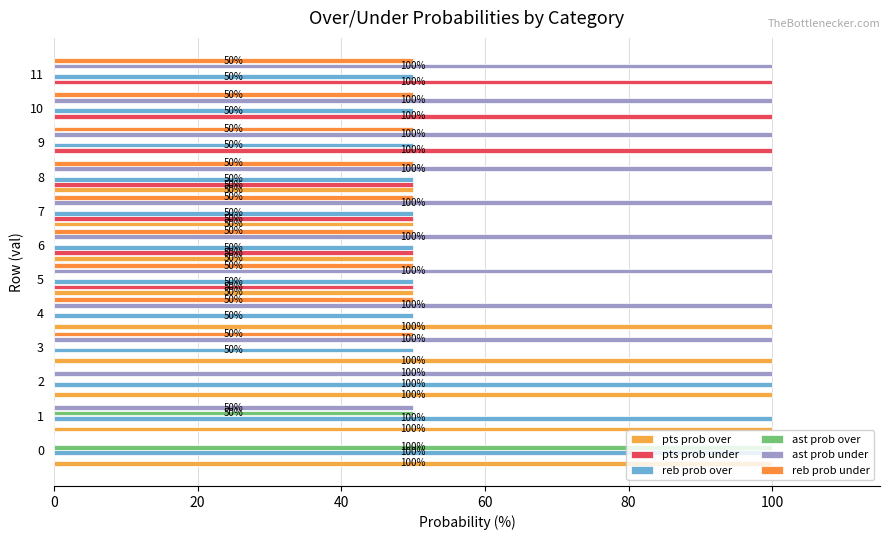

True or false: pts prob under has a value of 100 at 10.

True